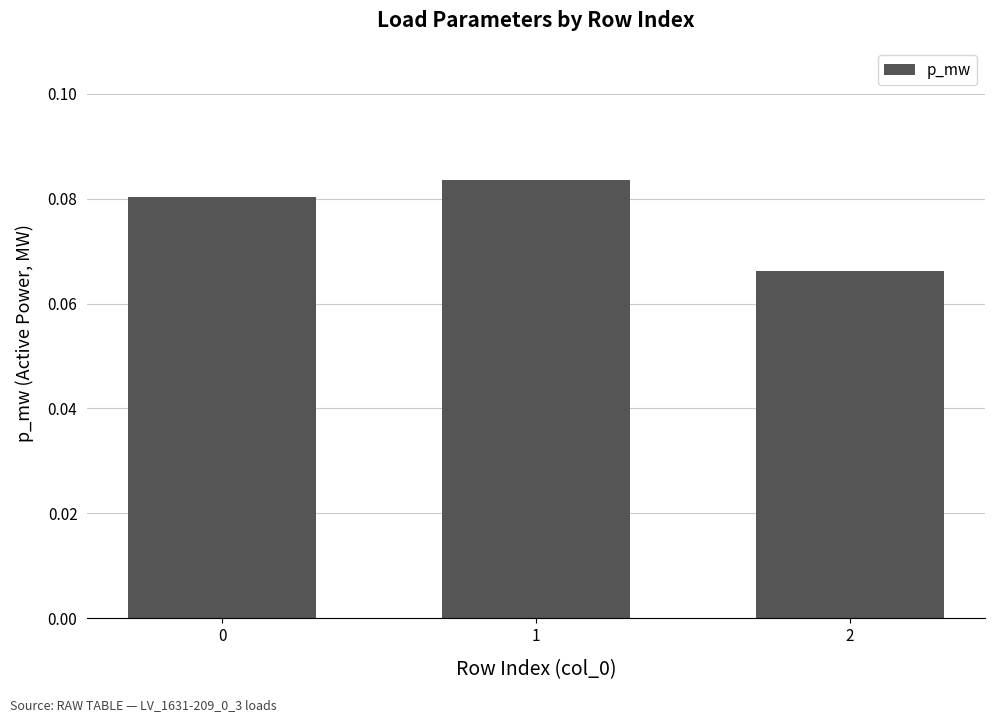

Rank the categories by value from lowest to highest.

2, 0, 1